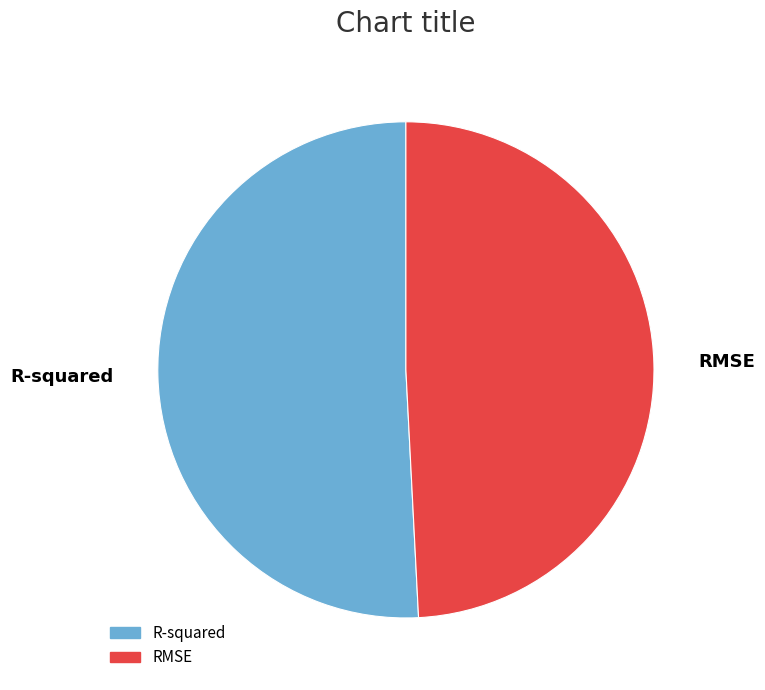

Is it true that RMSE is 36% of the pie?

False